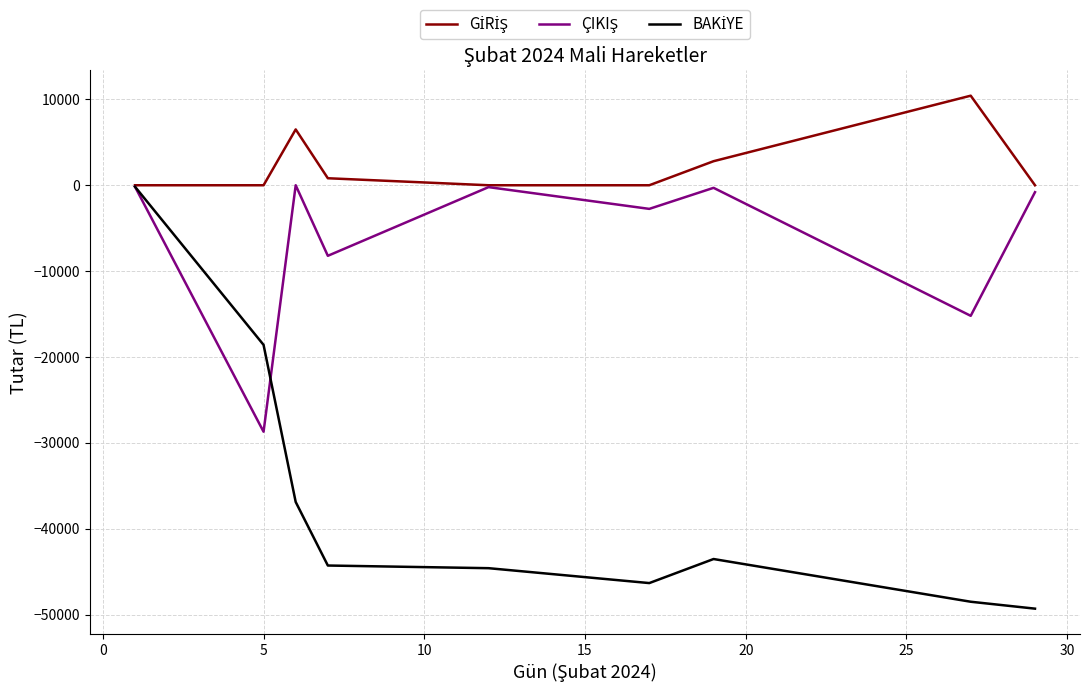

What is the smallest value displayed?

-49291.1